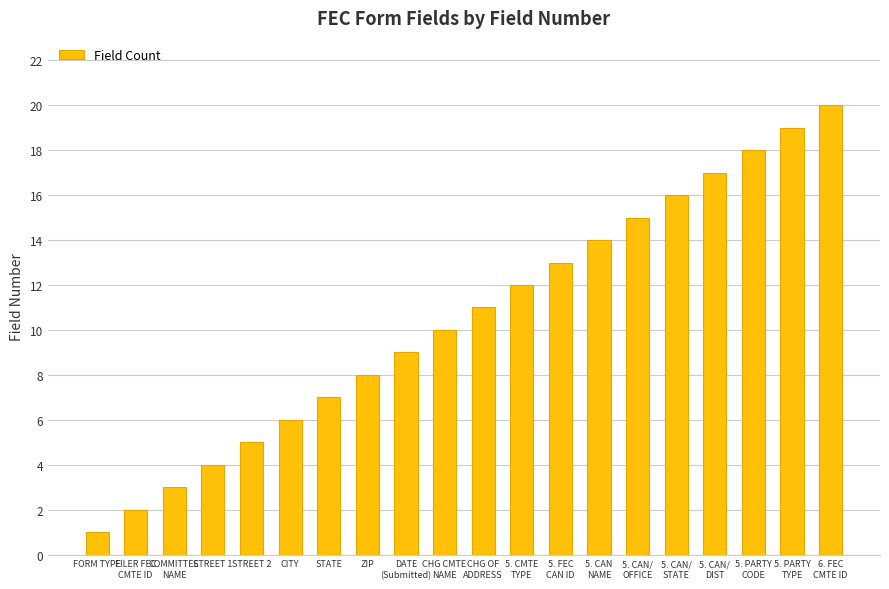

What is the difference between the maximum and minimum values?

19